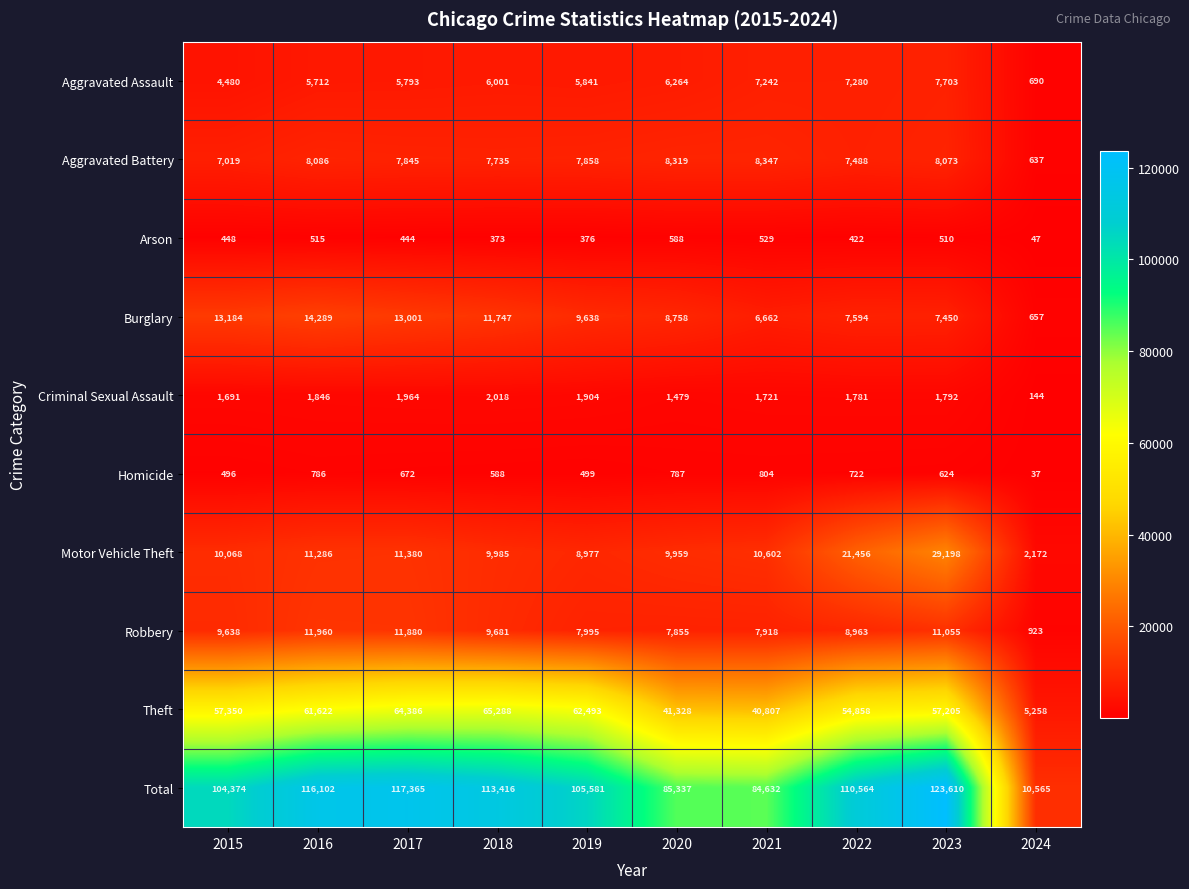

What is the approximate value of Arson at 2023?

510